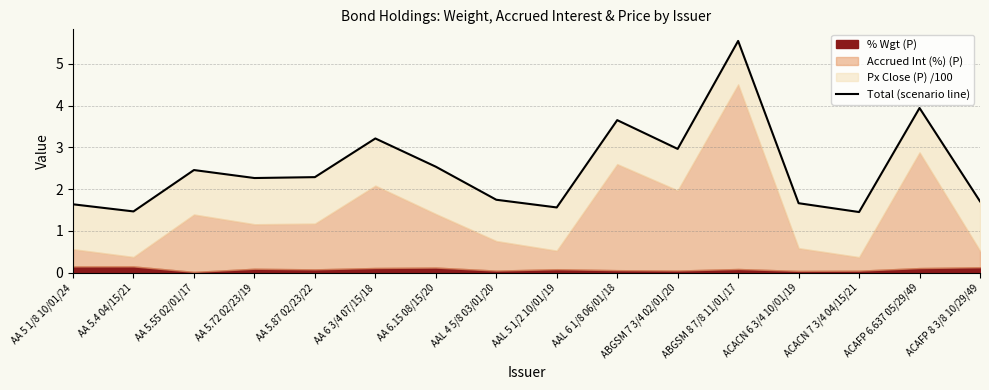

At which category does the data reach its first local peak?

AA 5.55 02/01/17